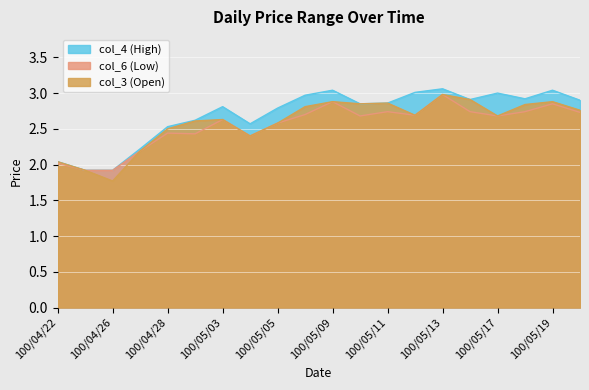

Which category has the lowest value in the col_4 series?

100/04/25